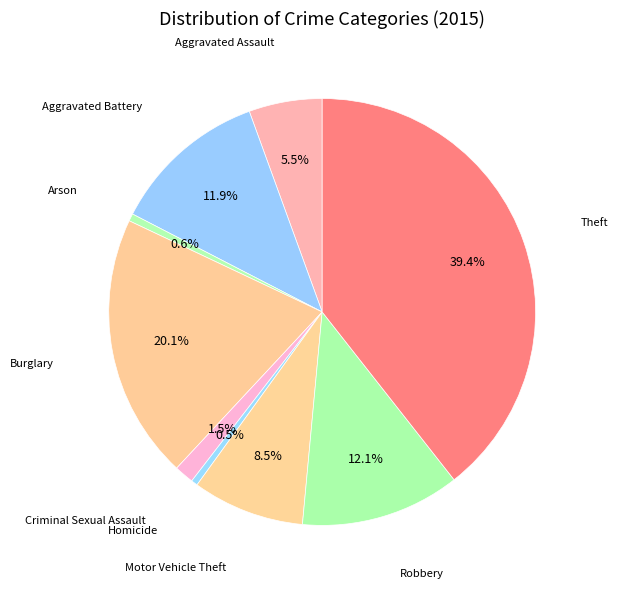

Which slice is the smallest?

Homicide